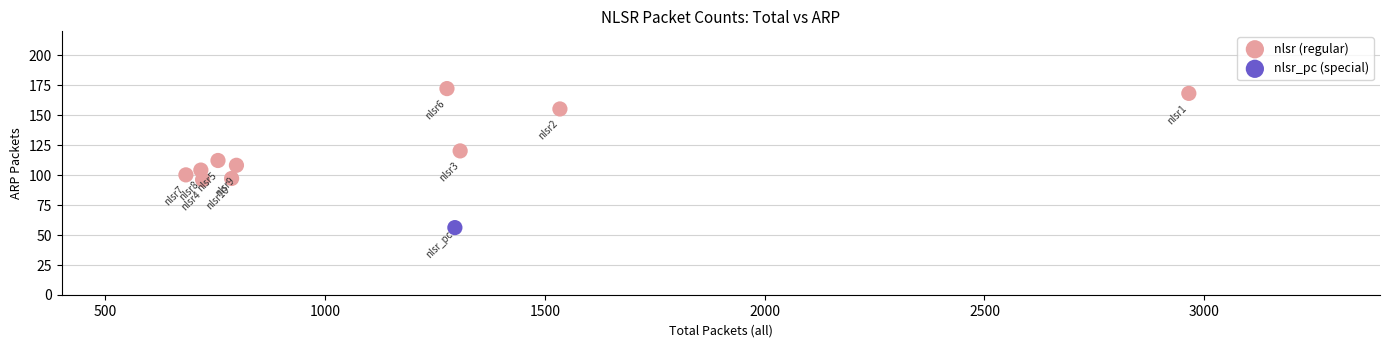

What are all the series names shown in the legend?

nlsr (regular), nlsr_pc (special)